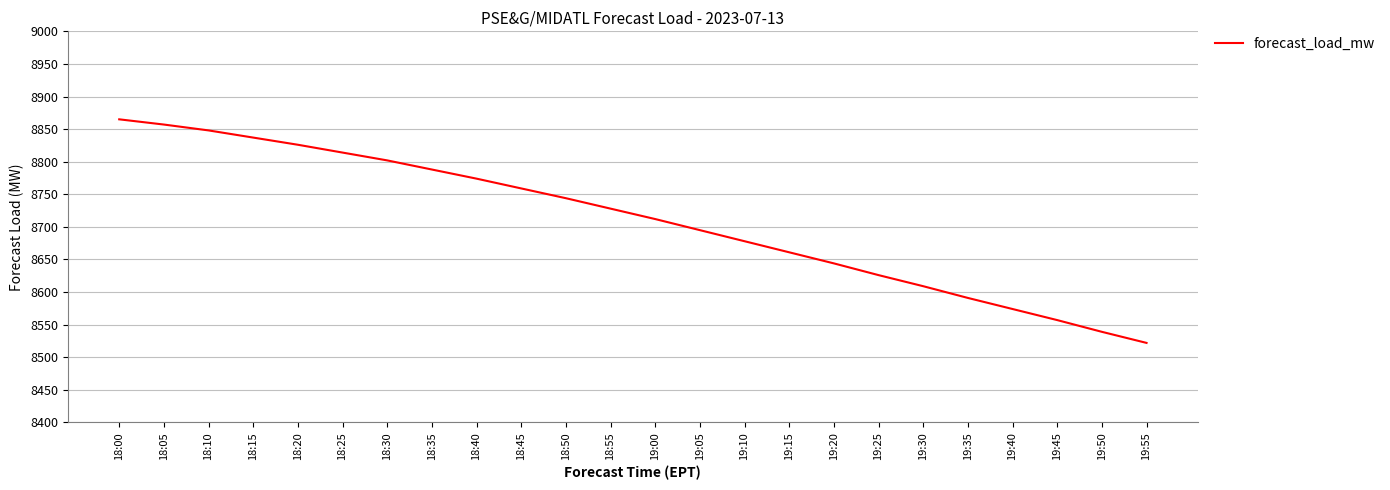

How many lines are shown in the chart?

1